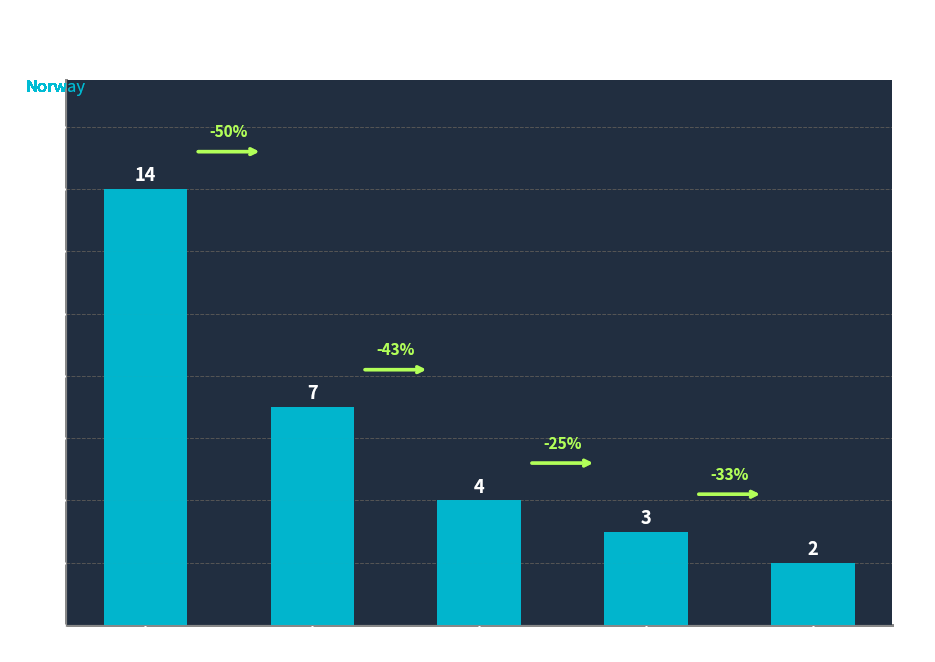

What is the difference between the maximum and minimum values?

12